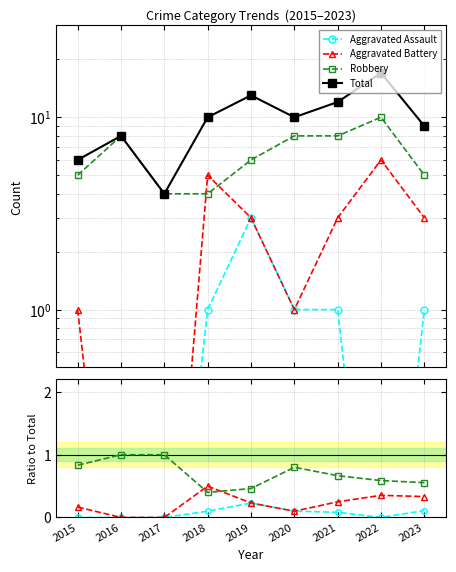

True or false: Aggravated Assault has more than 1 points higher than both neighbors.

False